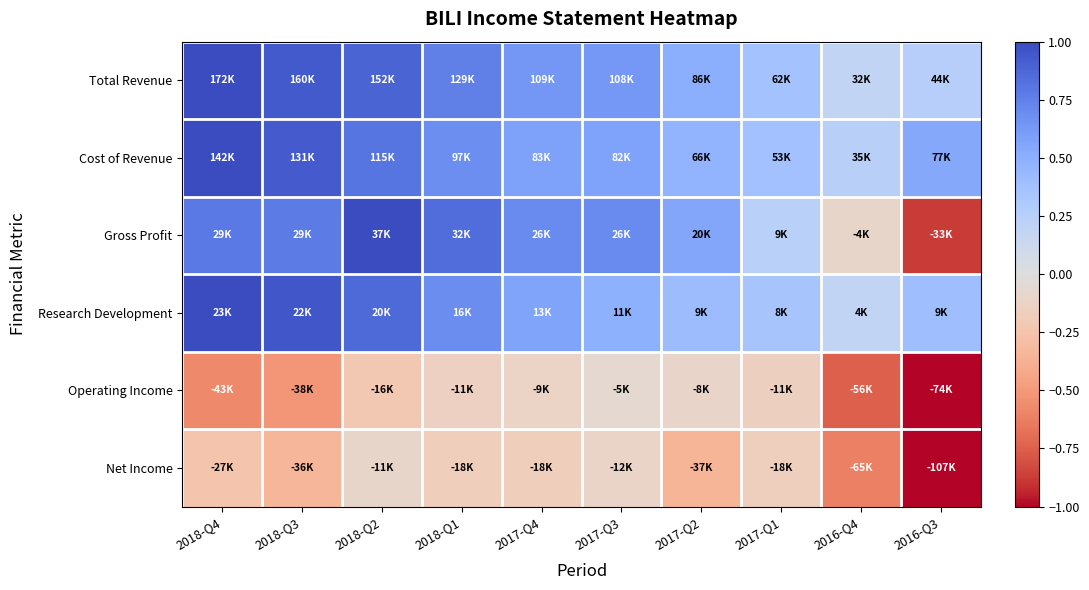

Between 2018-Q3 and 2018-Q4, which is larger?

2018-Q4